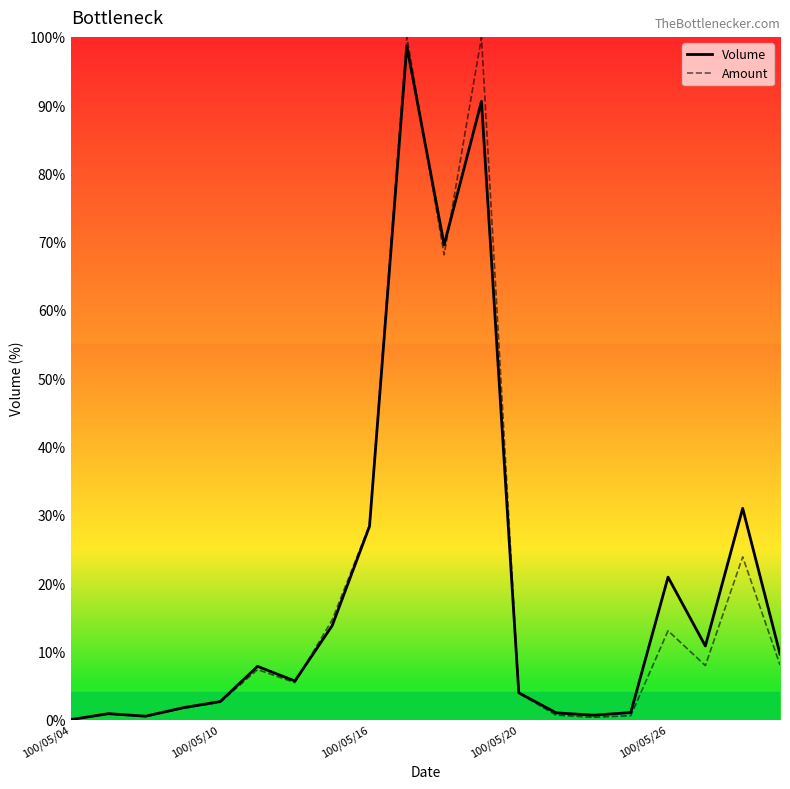

What is the maximum value shown in the chart?

100.0